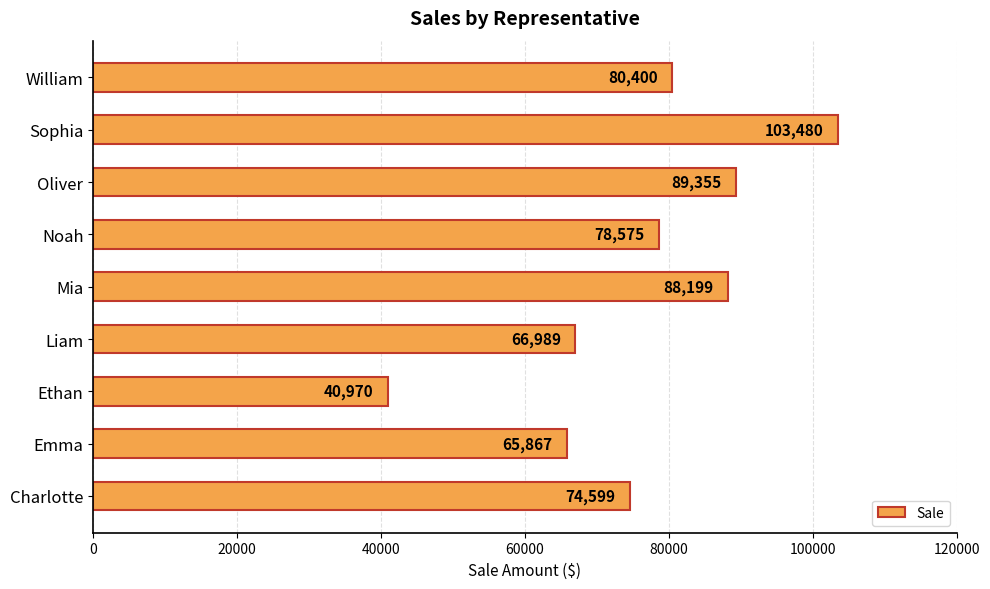

Reading bottom to top, transcribe all the data shown in this chart.

Charlotte=74599	Emma=65867	Ethan=40970	Liam=66989	Mia=88199	Noah=78575	Oliver=89355	Sophia=103480	William=80400